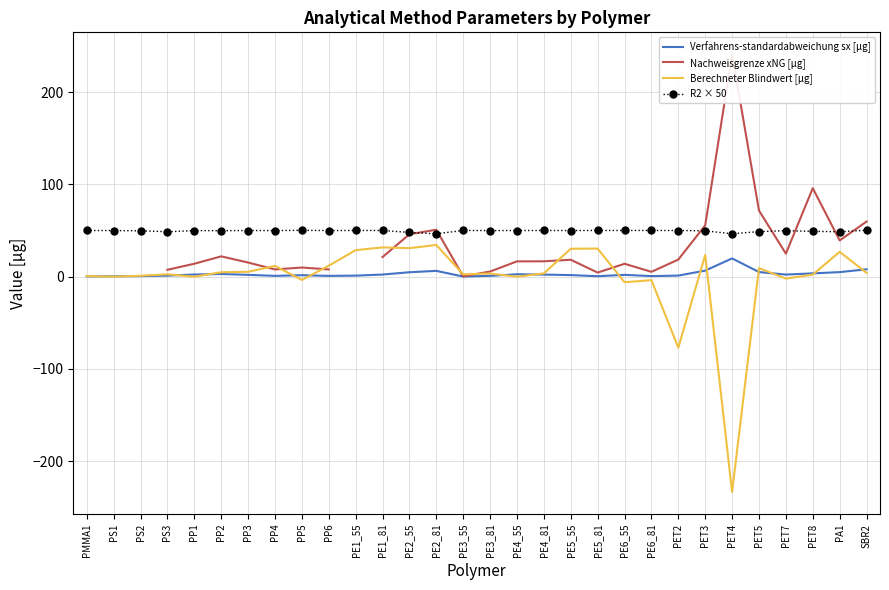

What is the sum of all Verfahrens-standardabweichung sx [µg] values?

86.3